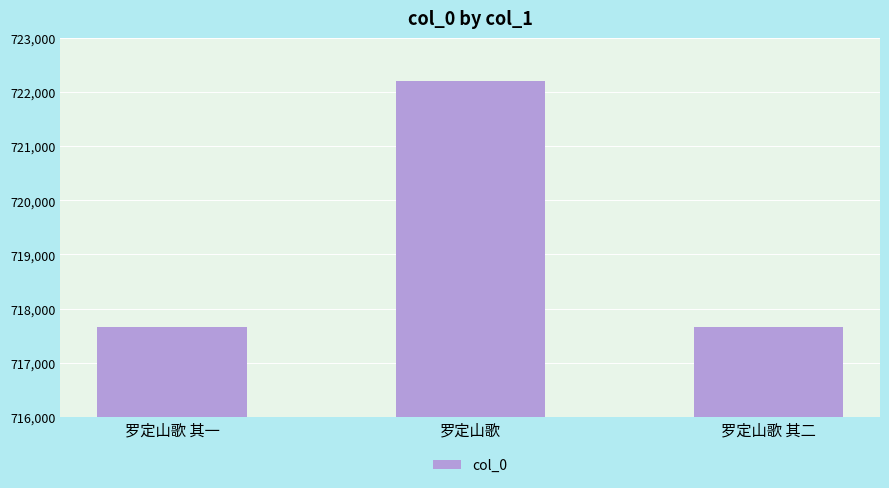

What value does the data have at 罗定山歌 其二?

717653